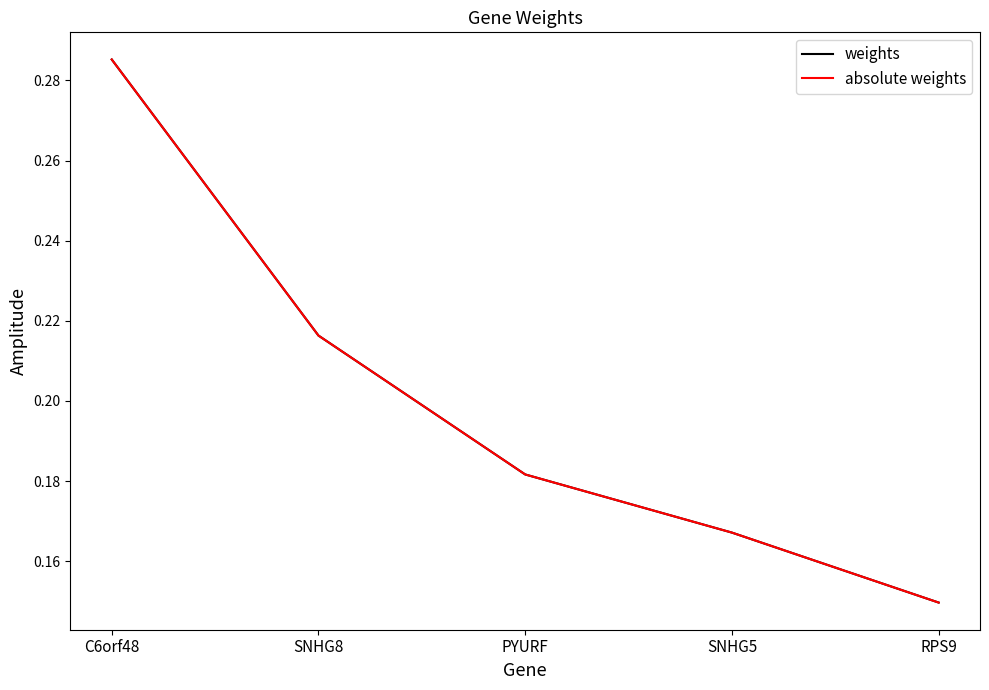

What is the minimum value shown in the chart?

0.1